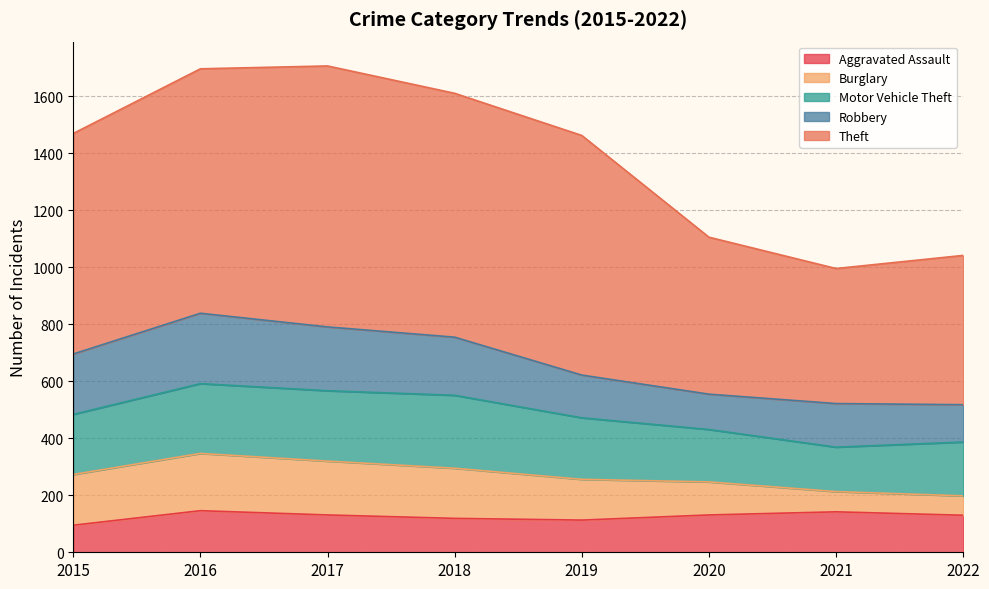

How many data points in Theft are less than 841?

4